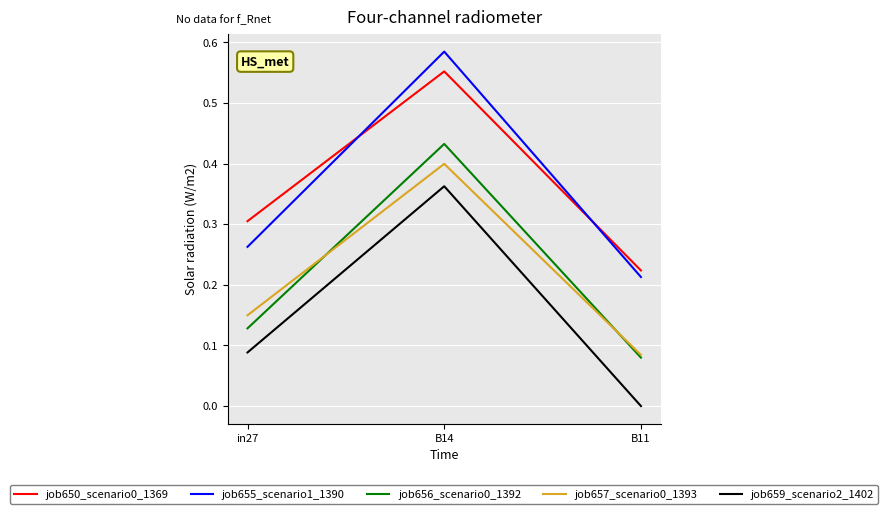

The job650_scenario0_1369 series shows 0.4 at in27. True or false?

False